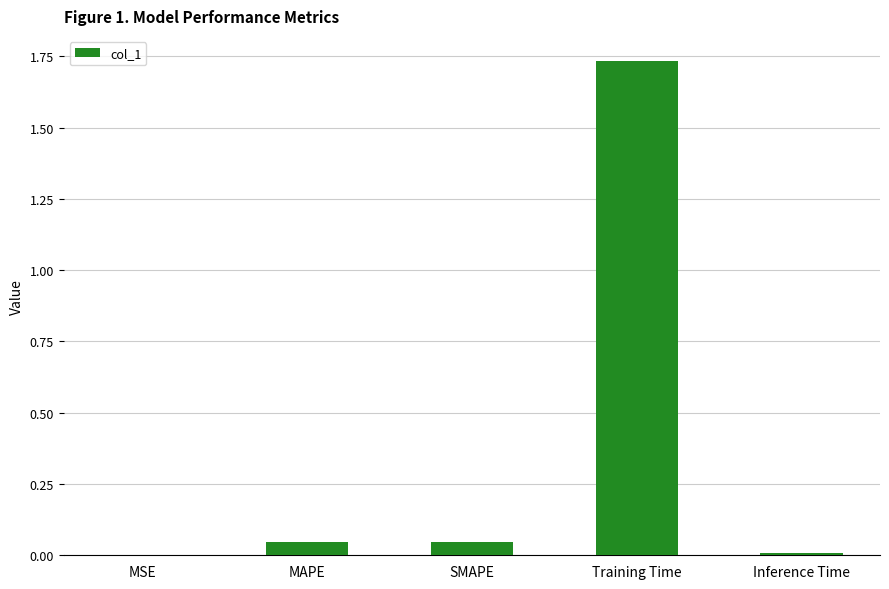

The chart shows a value of 0.0 at MAPE. True or false?

True